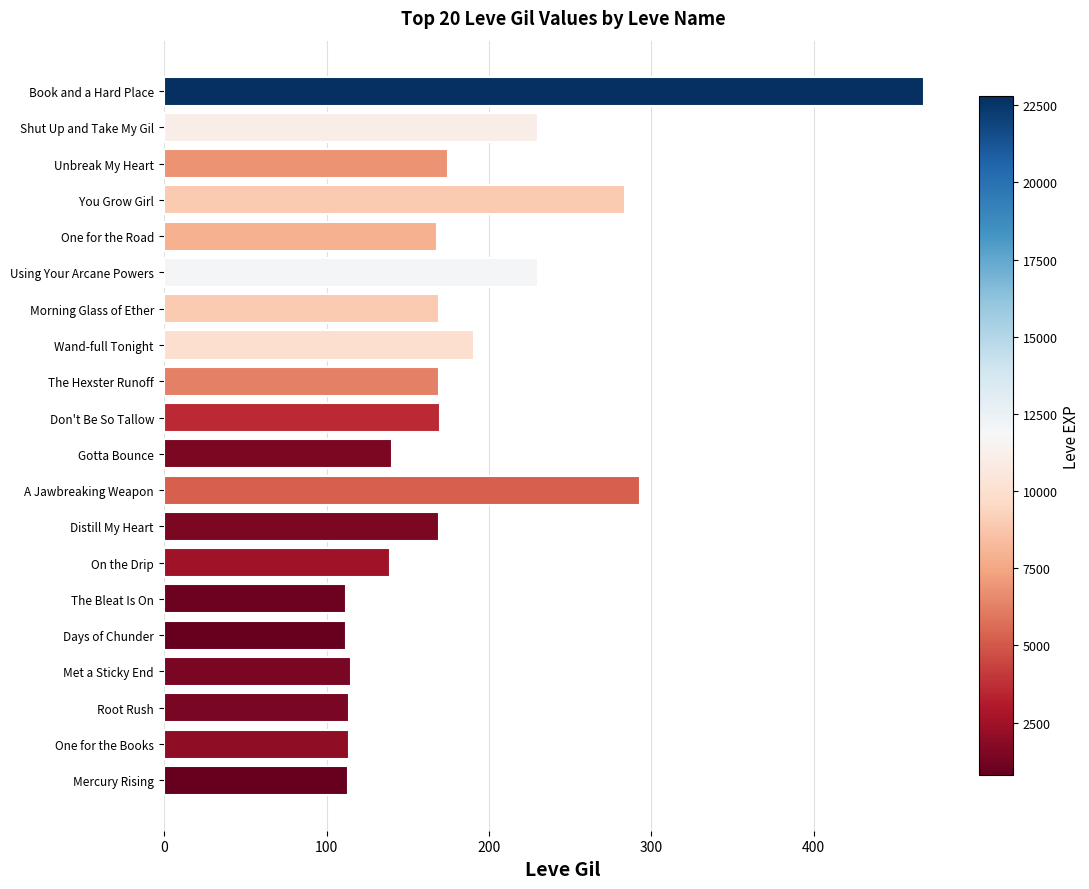

Count the number of categories in the chart.

20